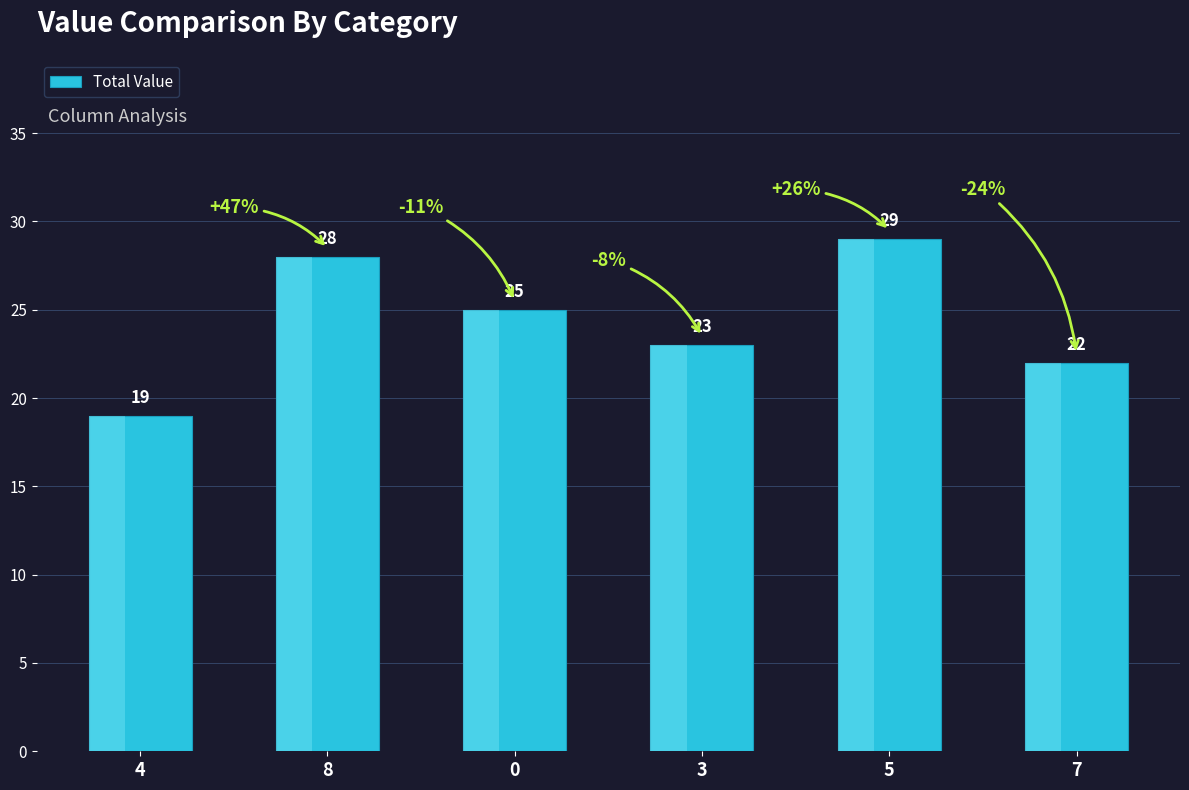

What is the label of the 6th bar from the right?

4